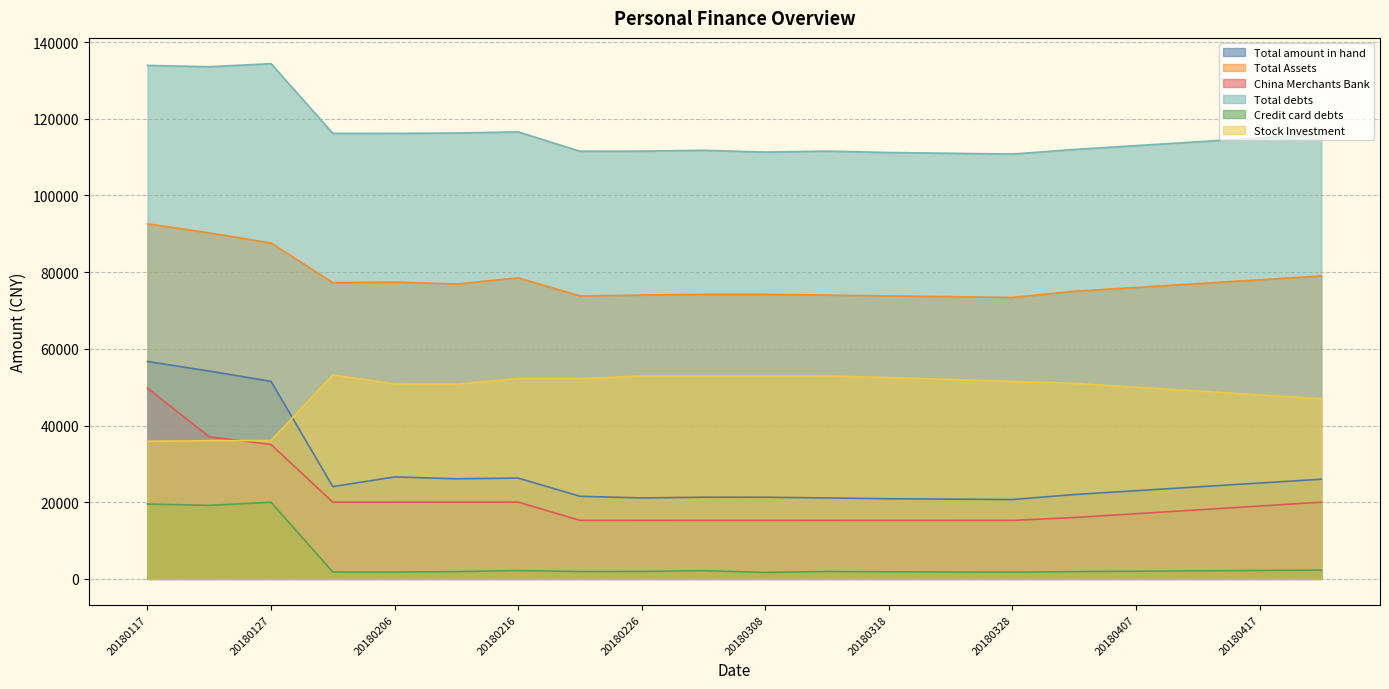

What is the approximate value of Stock Investment at 20180417?

48000.0